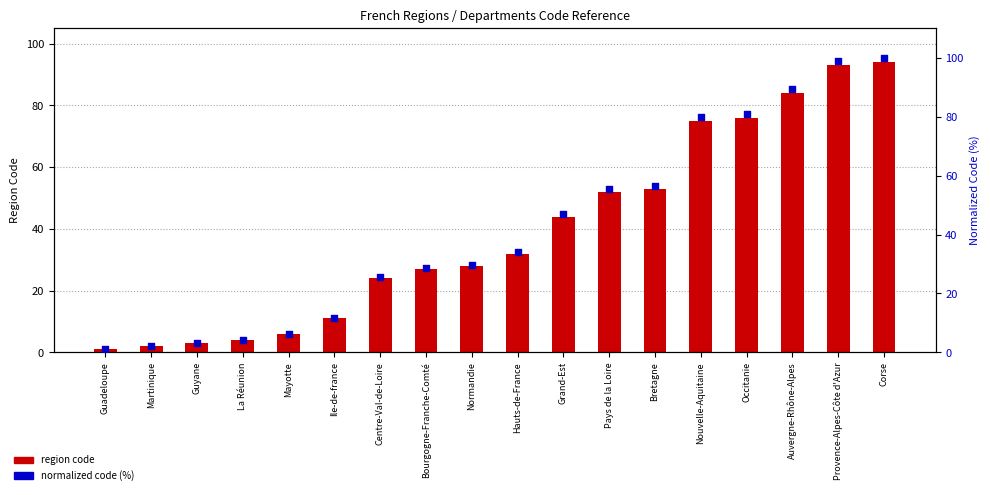

Which series has the largest Y range (max minus min)?

normalized code (%)